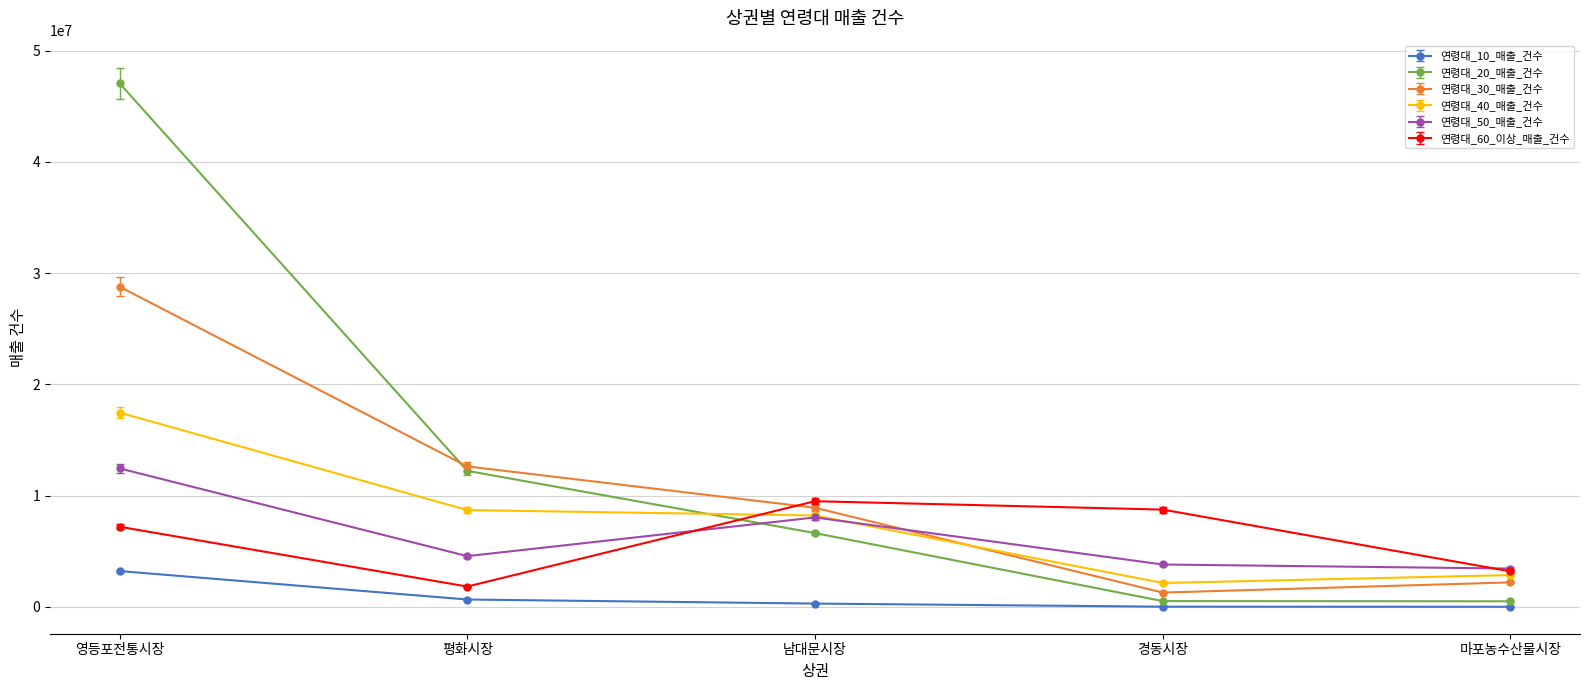

What is the maximum value for 연령대_40_매출_건수?

17466461.0